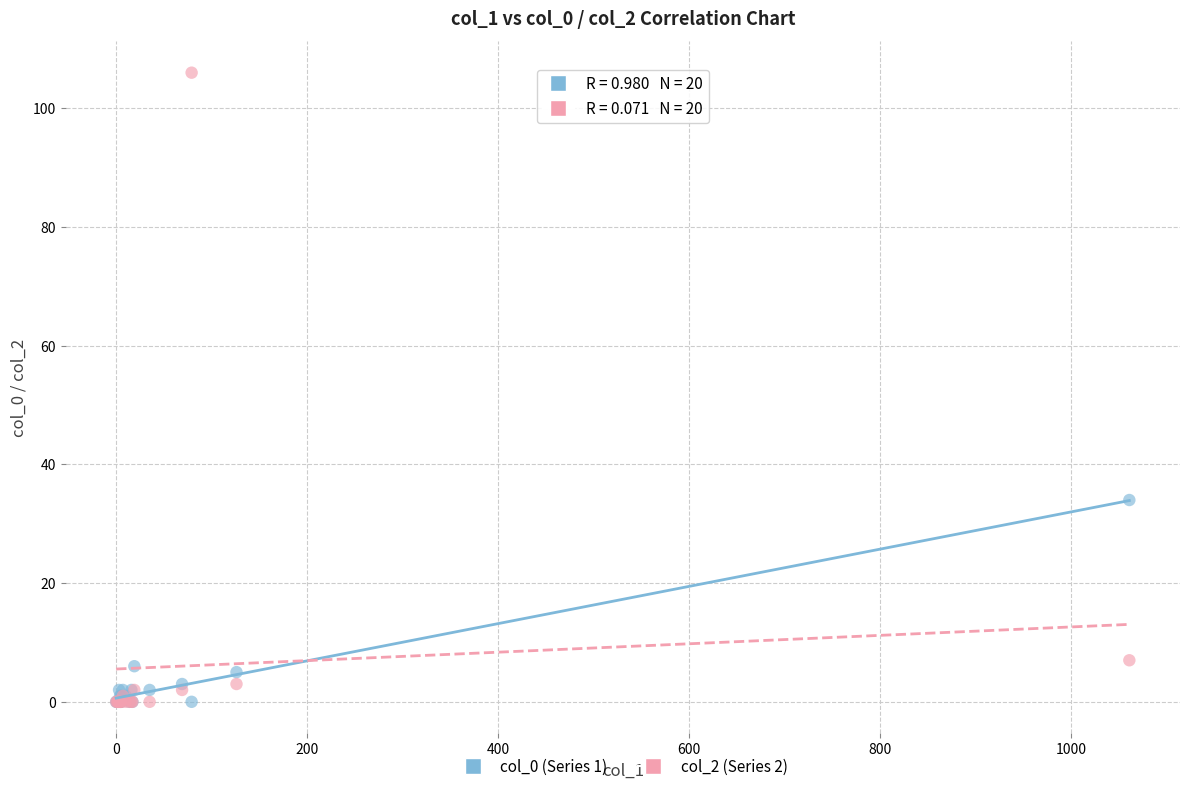

Which series has the widest spread of Y values?

col_2 (Series 2)